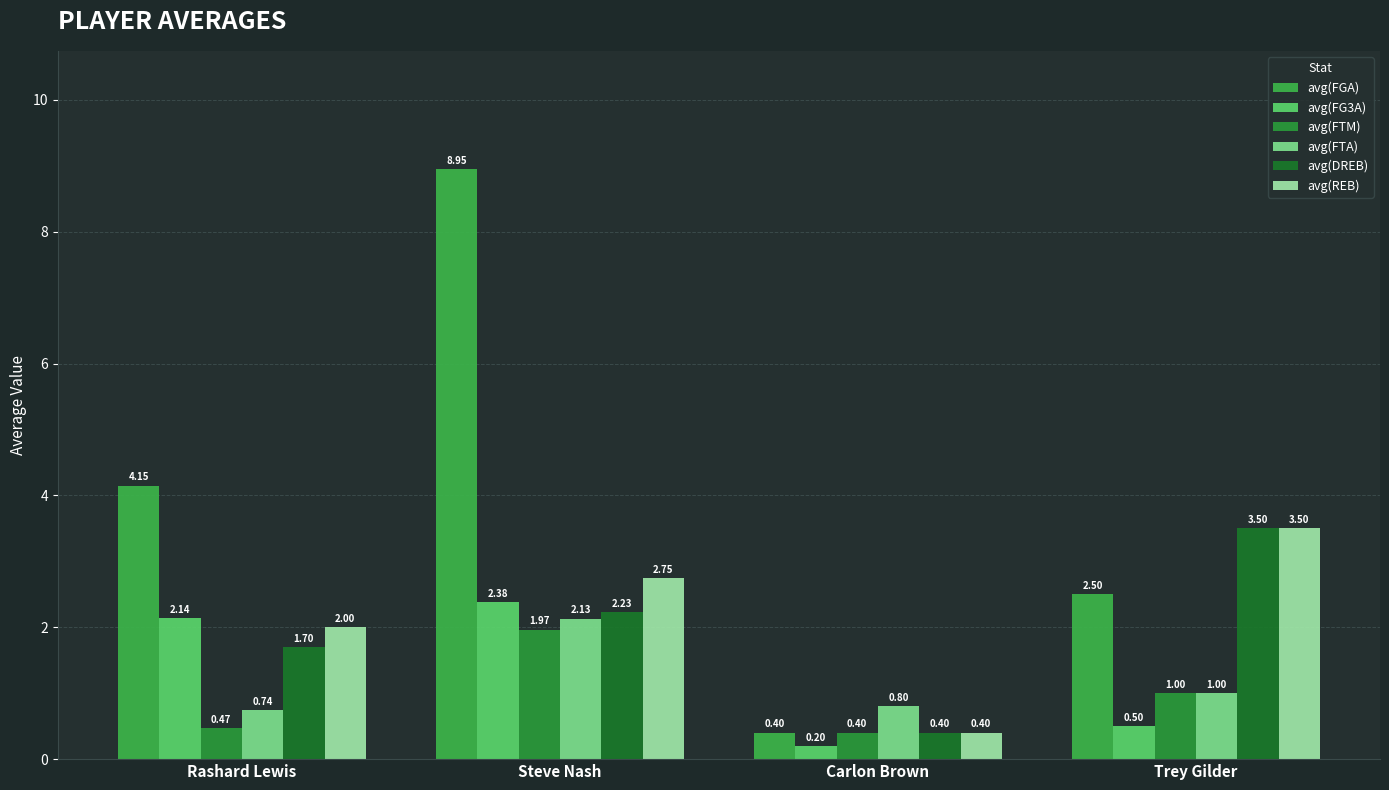

Are the bars grouped side by side (vs. stacked)?

Yes